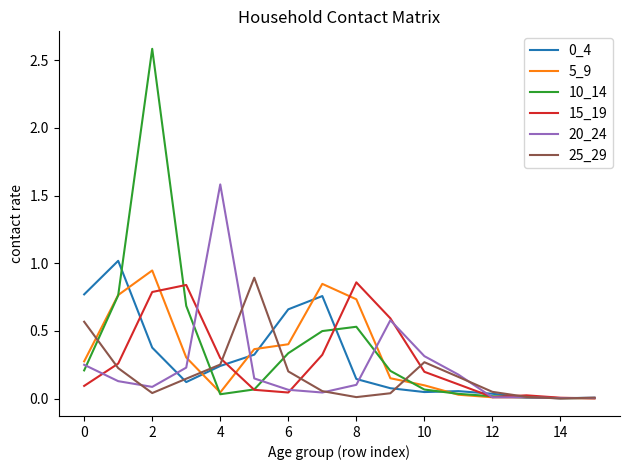

Which series has the largest range (max minus min)?

10_14